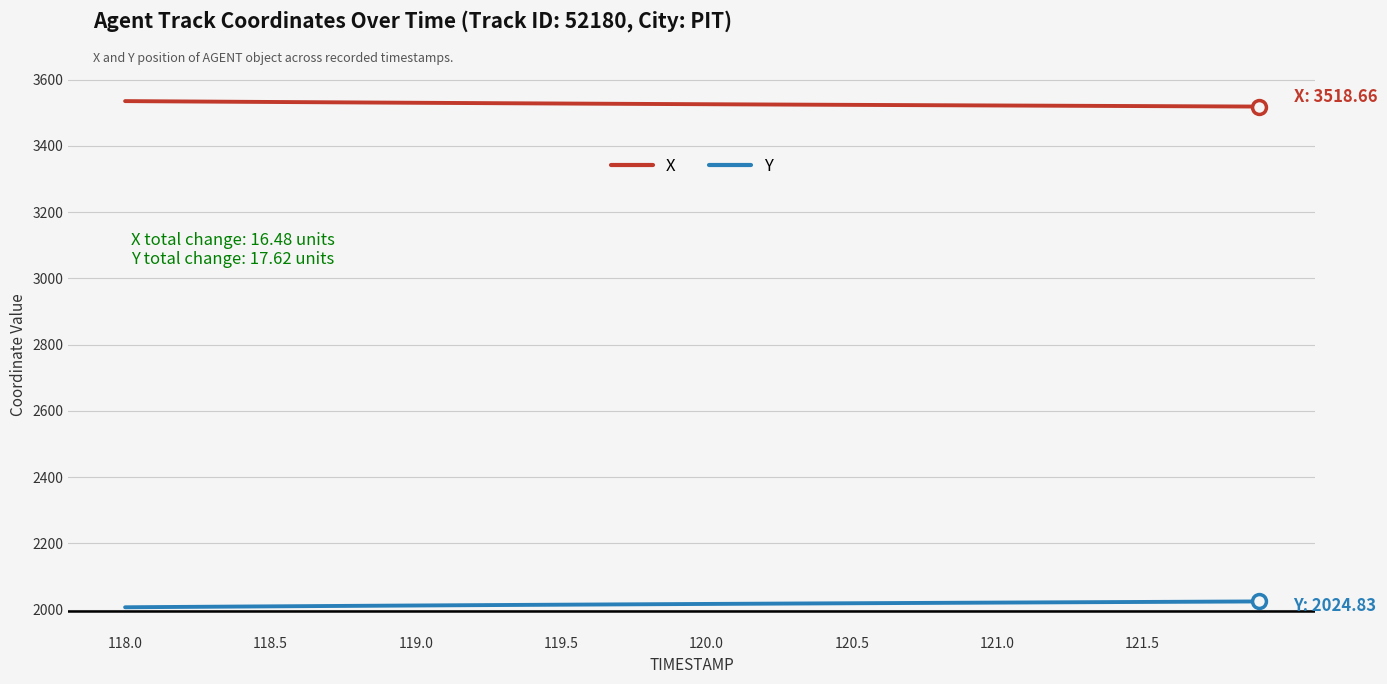

What is the minimum value shown in the chart?

2007.2